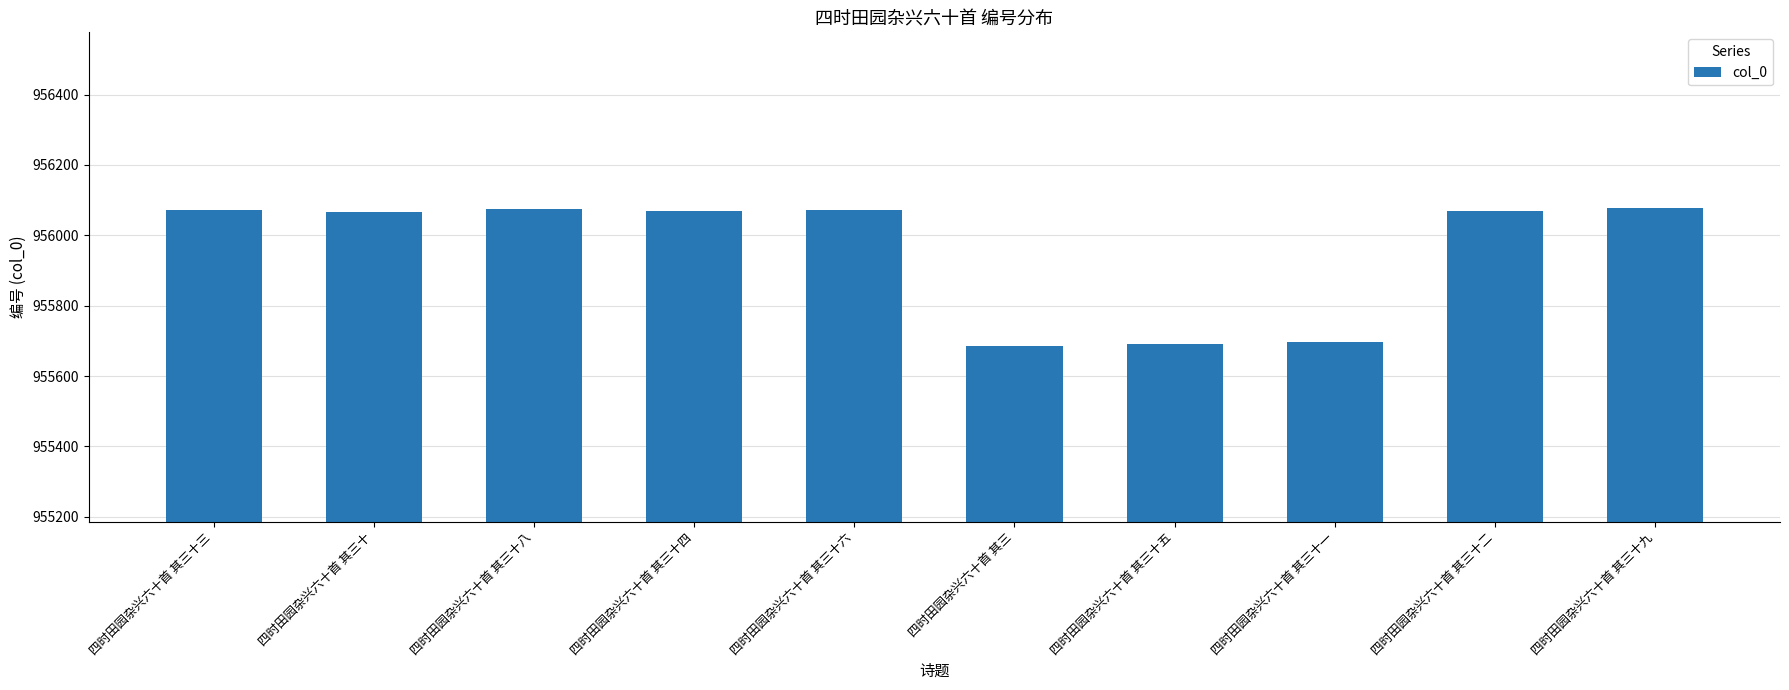

What is the label of the 3rd bar from the right?

四时田园杂兴六十首 其三十一